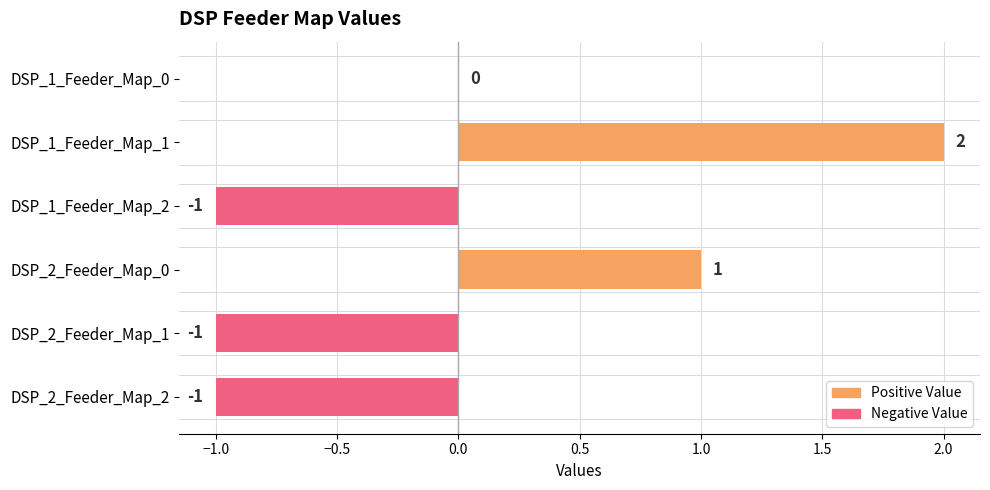

Is it true that the value at DSP_2_Feeder_Map_0 is 1?

True